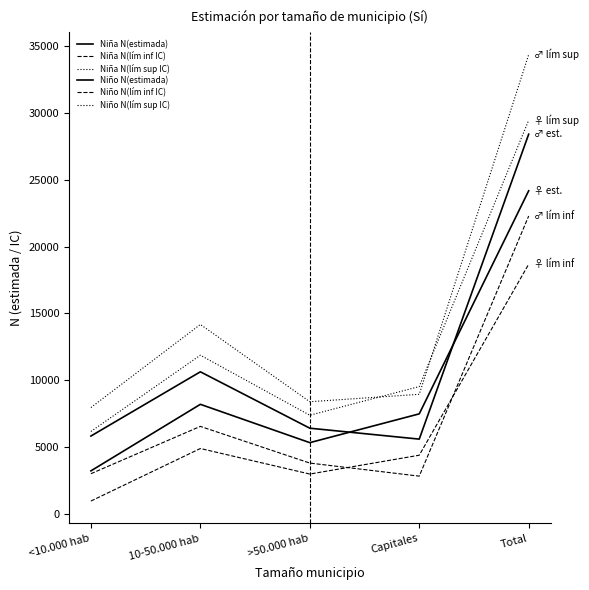

At which category is the sum across all series the highest?

Total